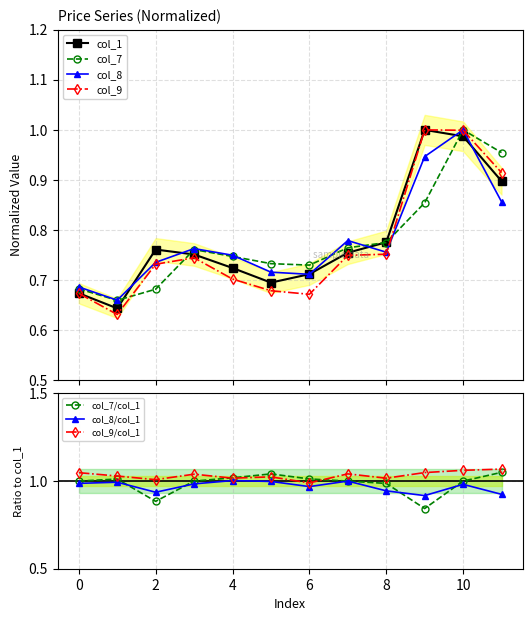

In col_8, how many points are higher than both neighbors (excluding endpoints)?

3